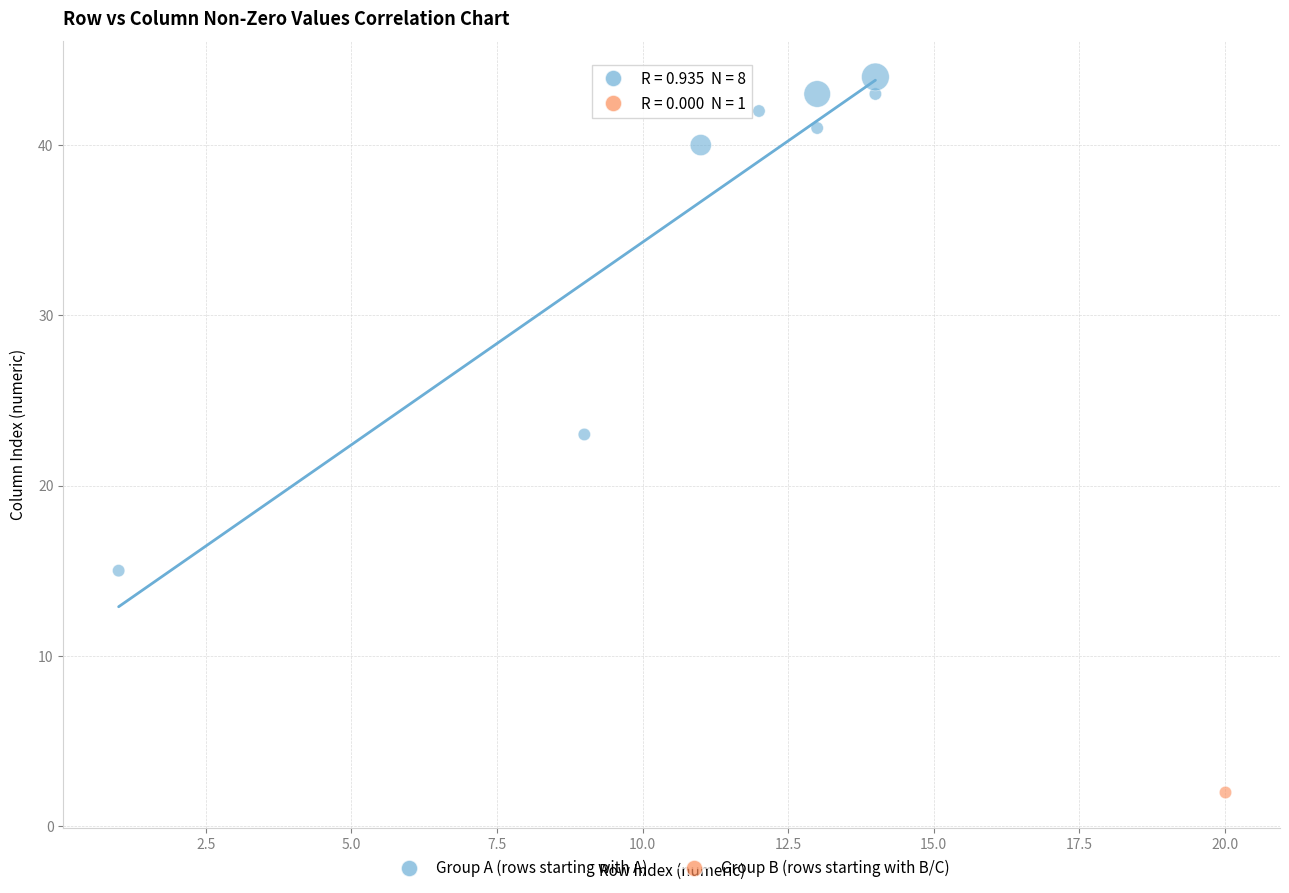

What are all the series names shown in the legend?

Group A (rows starting with A), Group B (rows starting with B/C)